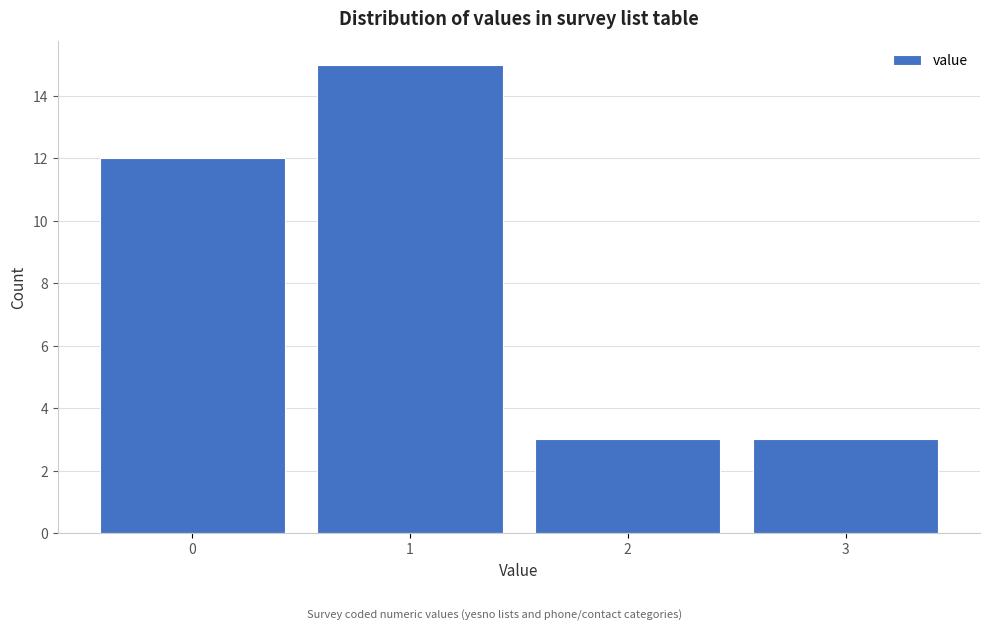

Reading left to right, list every bar in this chart as the range it spans on the x-axis followed by its height. The values are not printed on the chart, so give them approximately, as read against the axis.

-0.5 to 0.5: 12
0.5 to 1.5: 15
1.5 to 2.5: 3
2.5 to 3.5: 3